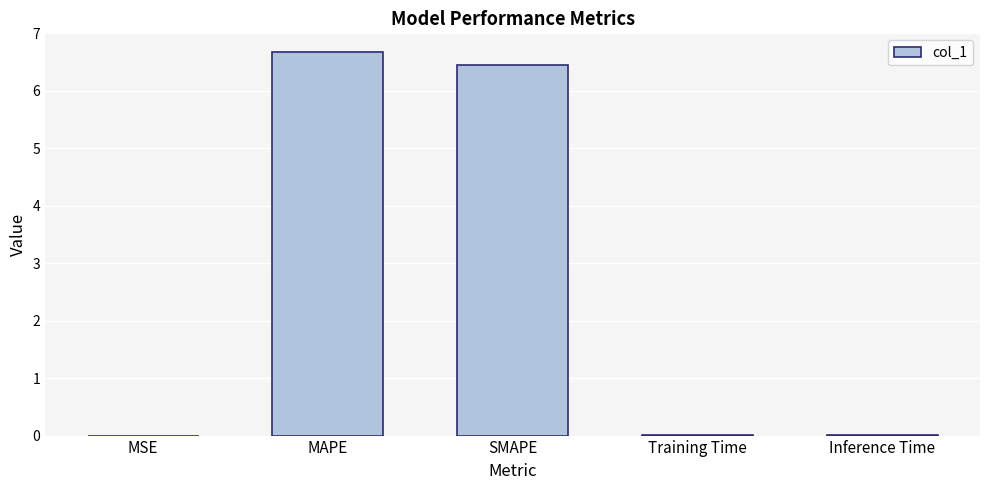

Does the chart contain stacked bars?

No